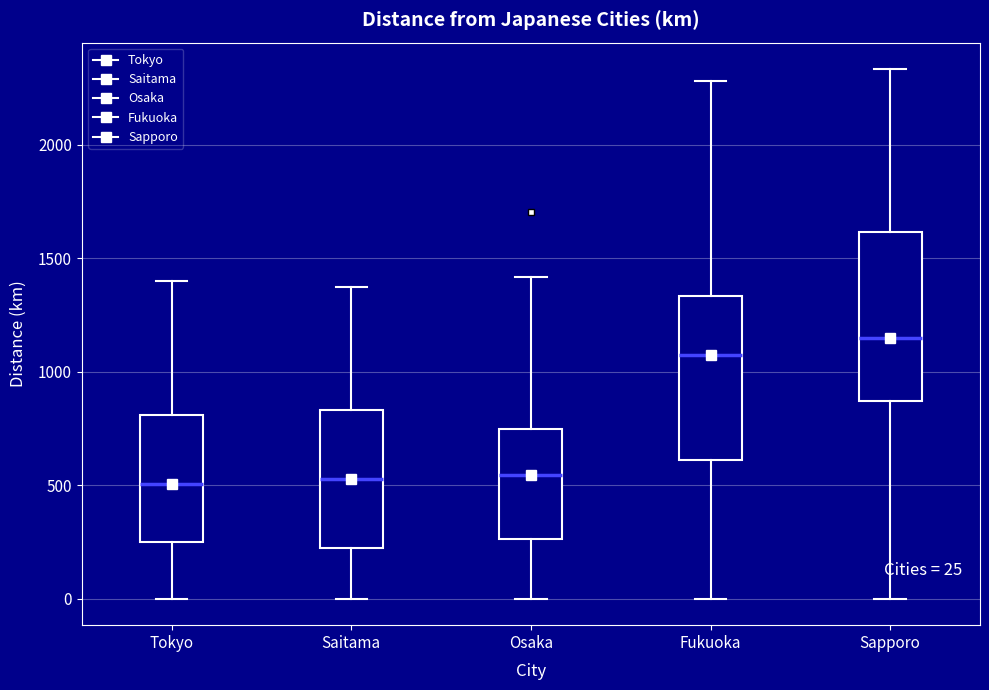

Which box's median line is the highest?

Sapporo